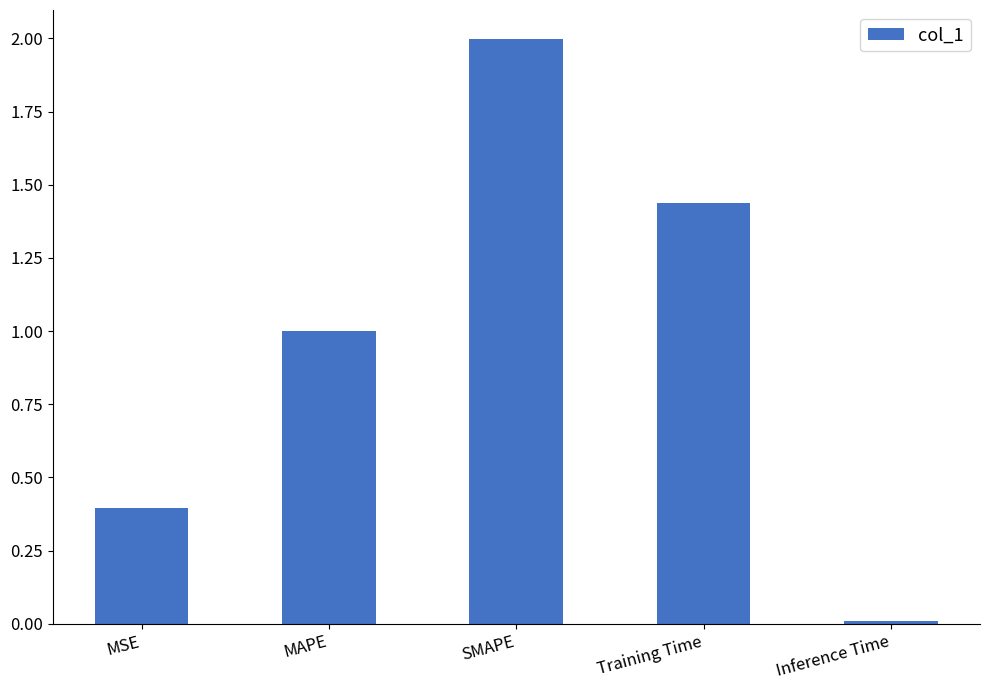

The chart shows a value of 0.0 at Inference Time. True or false?

True